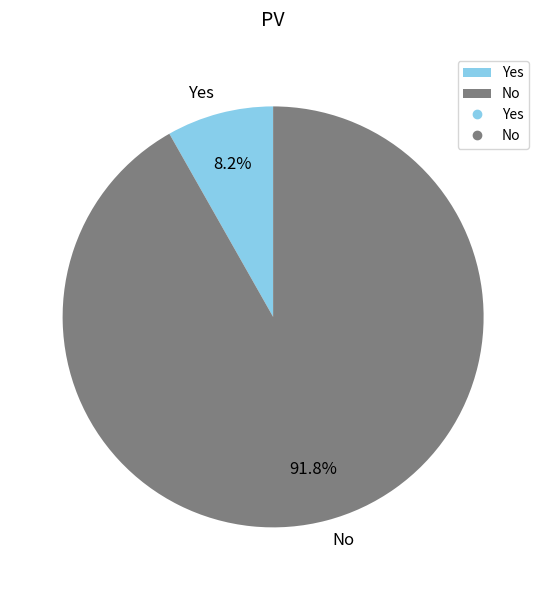

Which has a higher value, No or Yes?

No